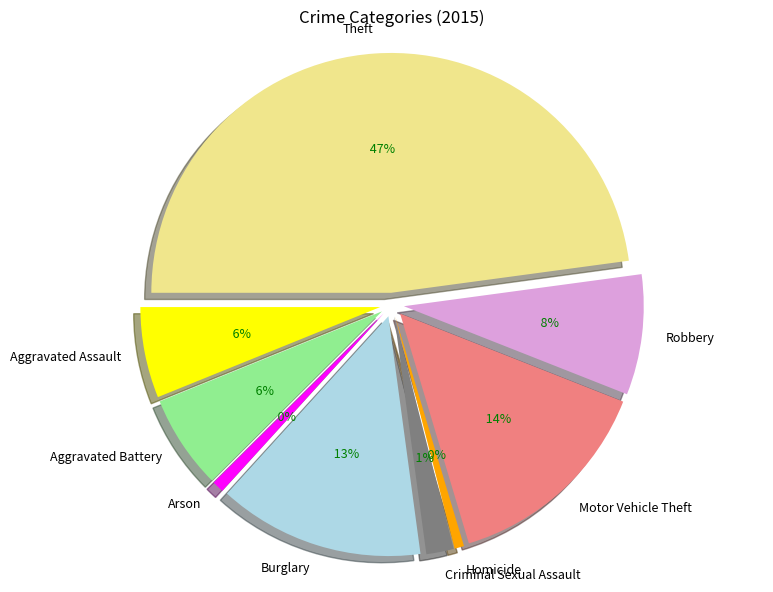

How many slices are in this pie chart?

9